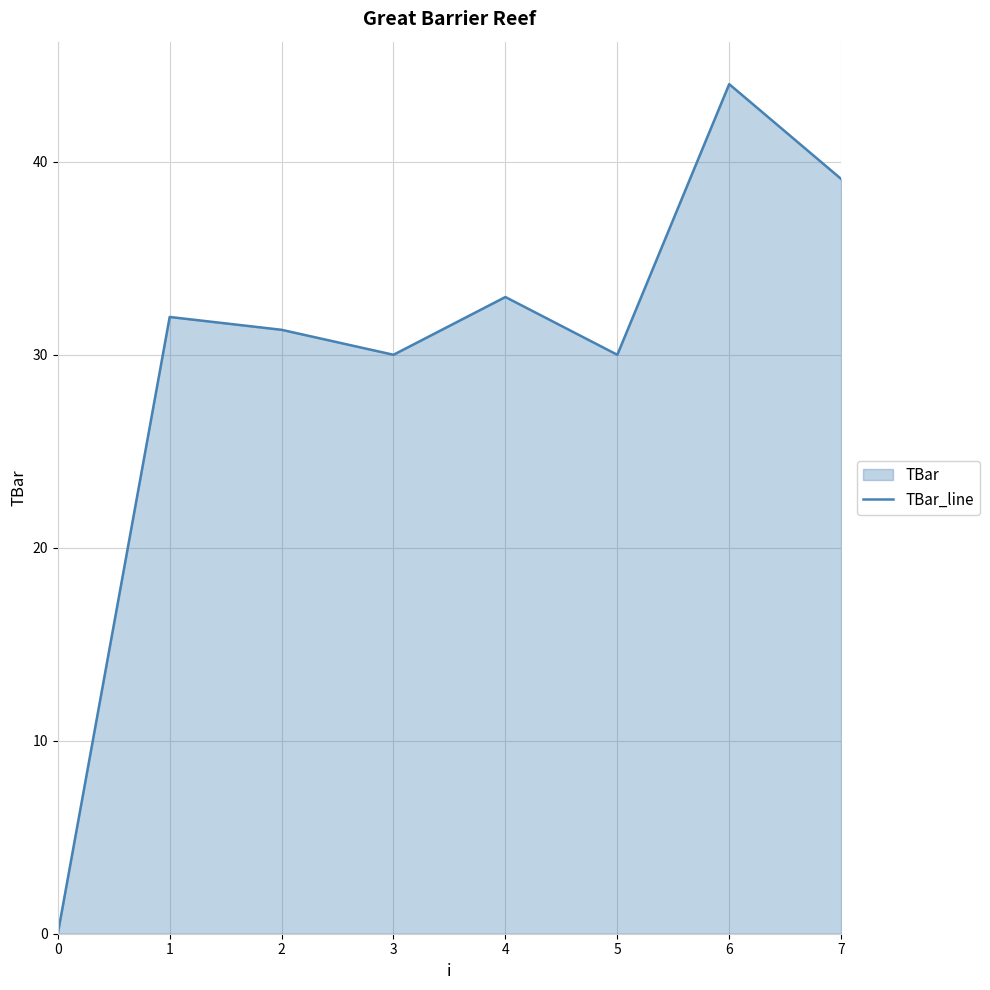

How many points are lower than both their immediate neighbors (excluding endpoints)?

2